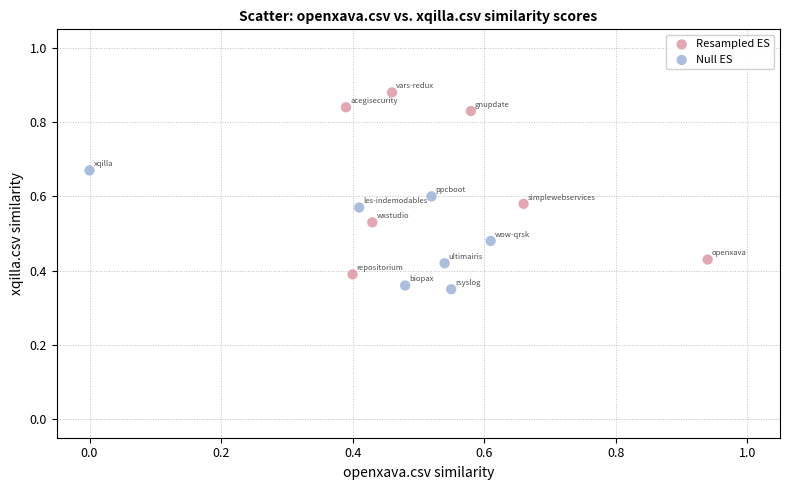

What are all the series names shown in the legend?

Resampled ES, Null ES